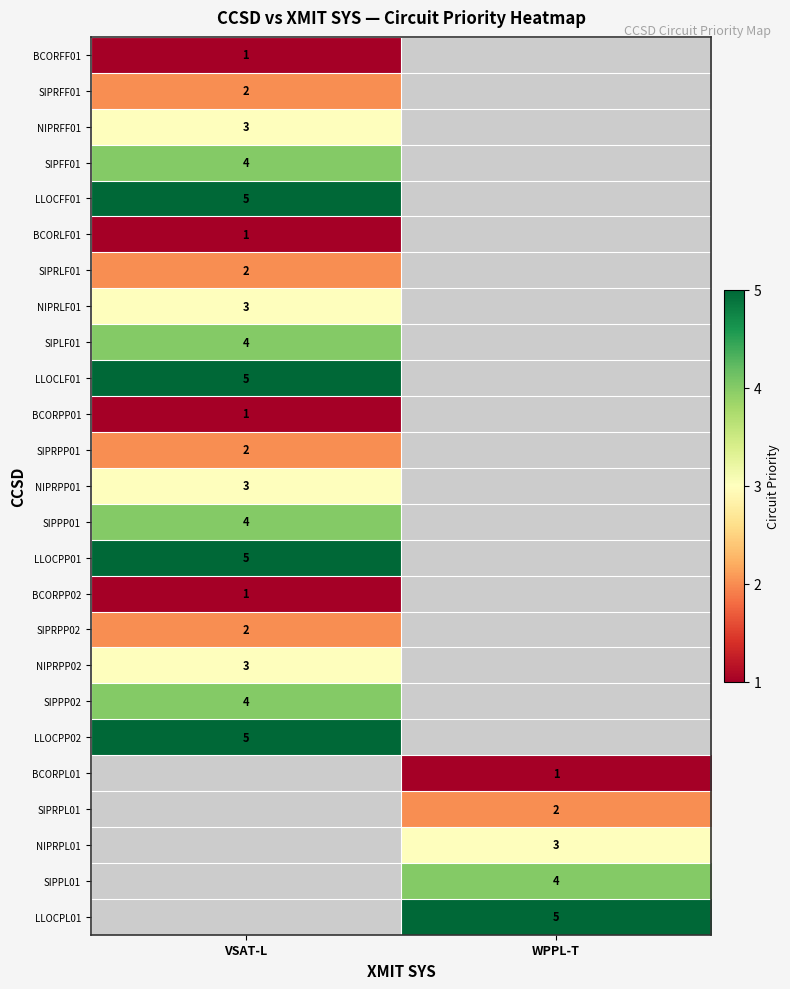

Is it true that SIPRFF01 equals 2 at VSAT-L?

True